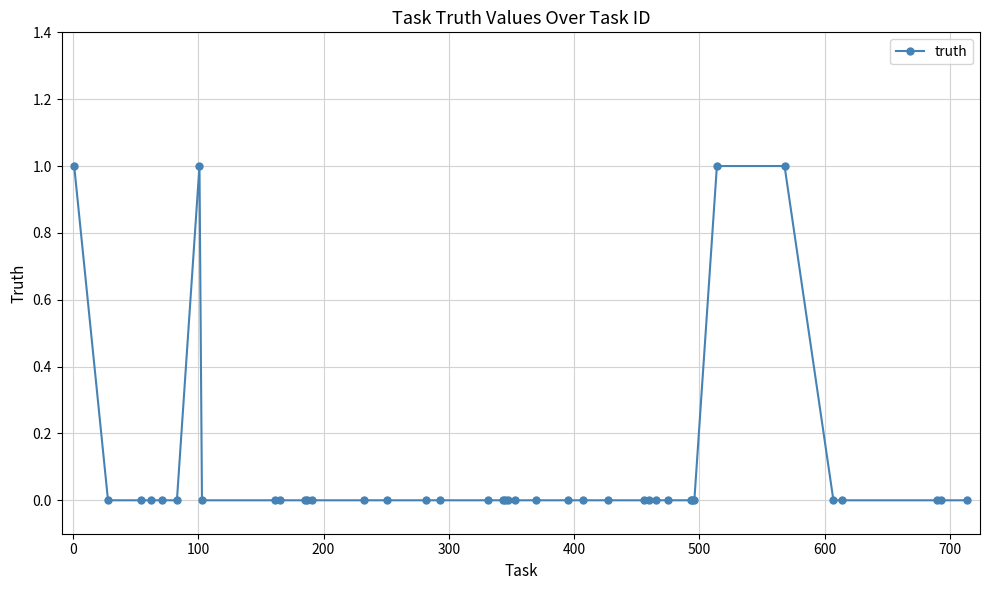

Reading right to left, transcribe all the data shown in this chart.

0	0	0	0	0	1	1	0	0	0	0	0	0	0	0	0	0	0	0	0	0	0	0	0	0	0	0	0	0	0	0	0	0	1	0	0	0	0	0	1